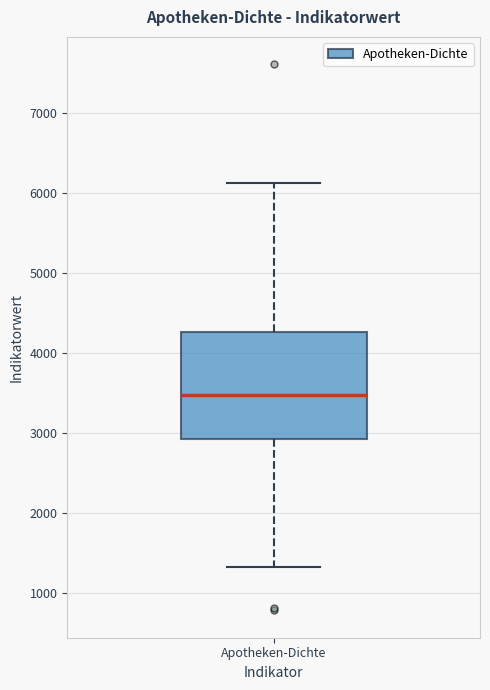

Transcribe this box plot: give where the median line is, the range the box spans, and where the two whiskers end, as read against the y-axis. The values are not printed on the chart, so give them approximately, as read against the axis.

median 3500, box 2900 to 4300, whiskers 1300 to 6100